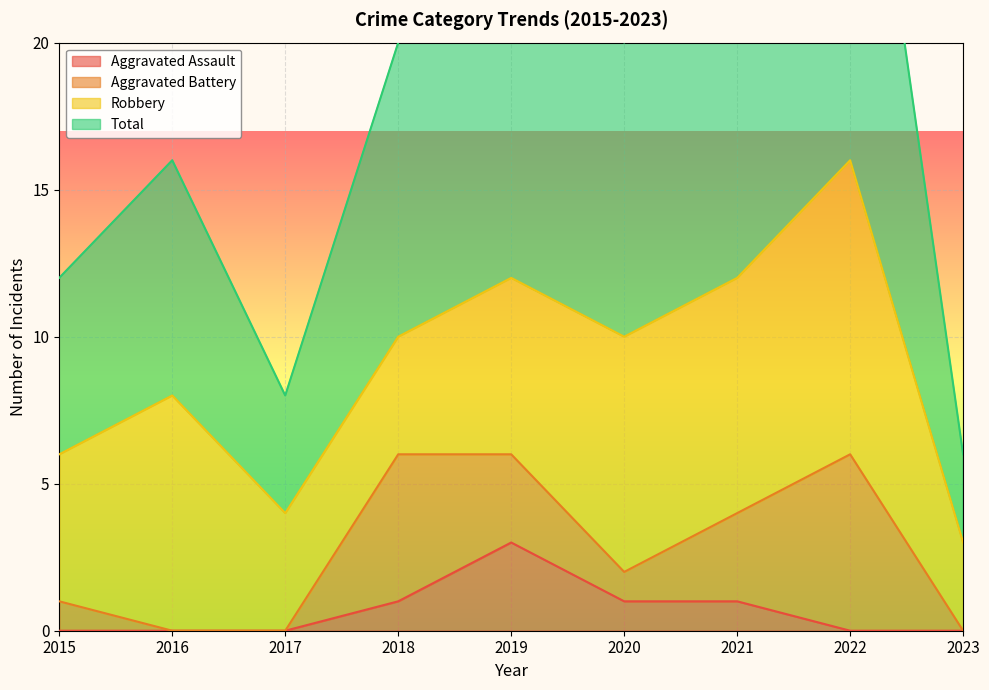

At which category does Total reach its first local valley?

2017